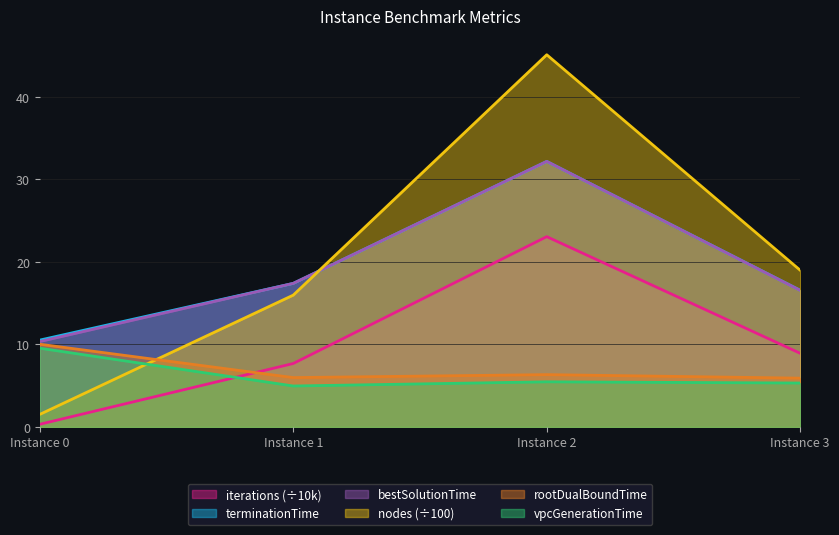

Does the chart display data point markers on the line(s)?

No